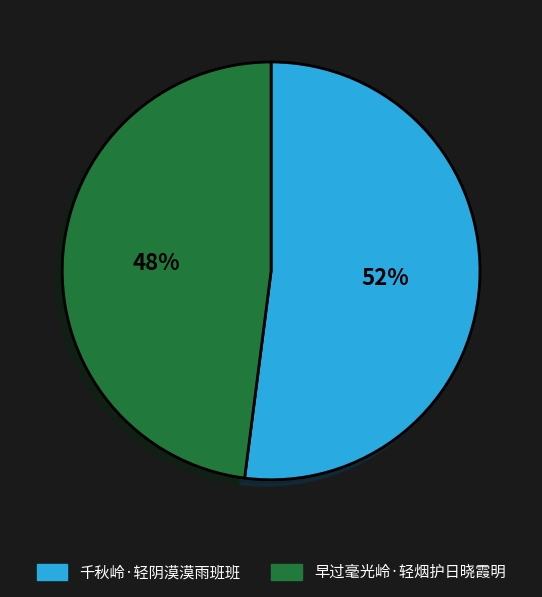

What is the smallest slice in the pie chart?

早过毫光岭·轻烟护日晓霞明